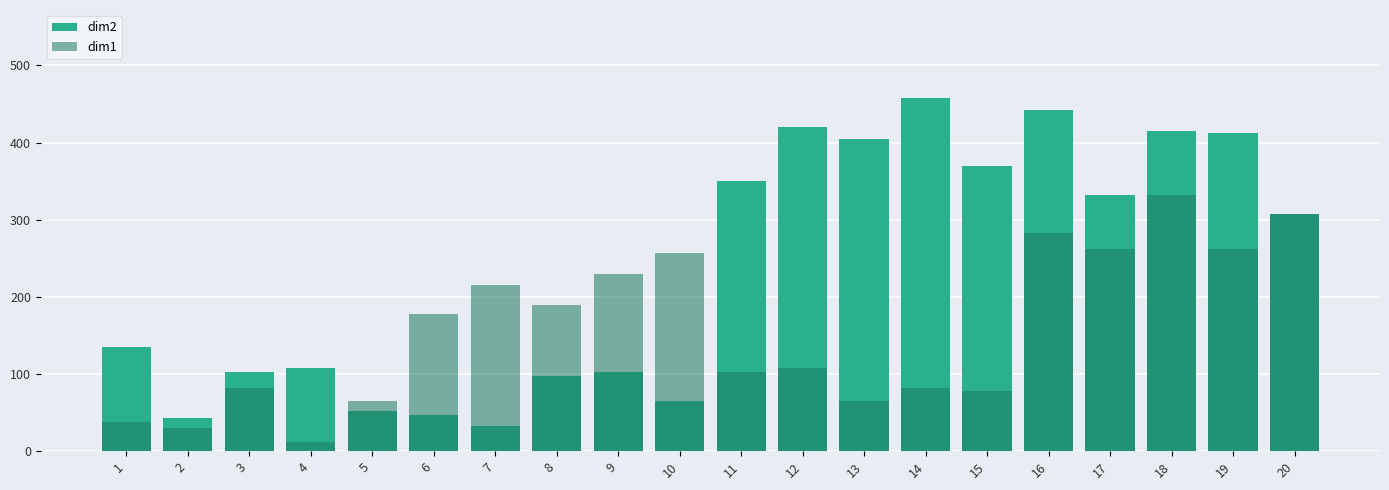

What is the value of the dim1 bar at the 5th from the left?

65.0